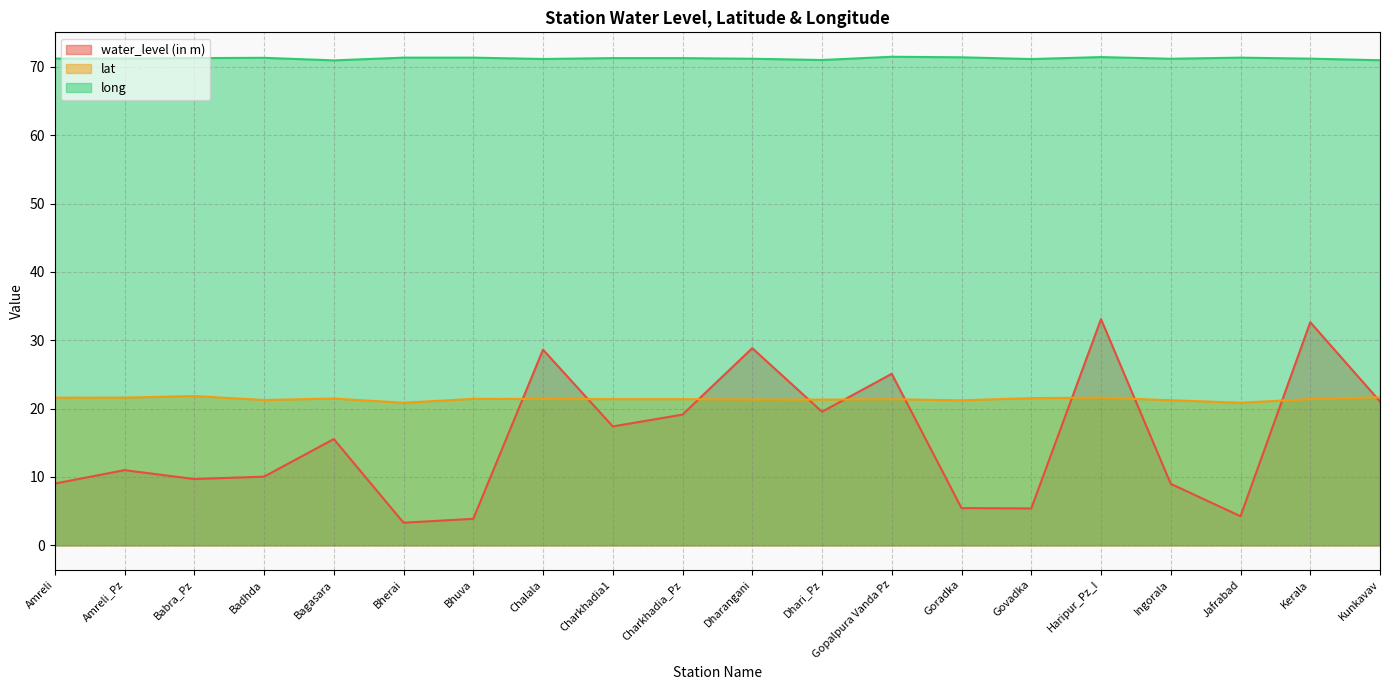

Between Amreli_Pz and Badhda, which is larger?

Amreli_Pz